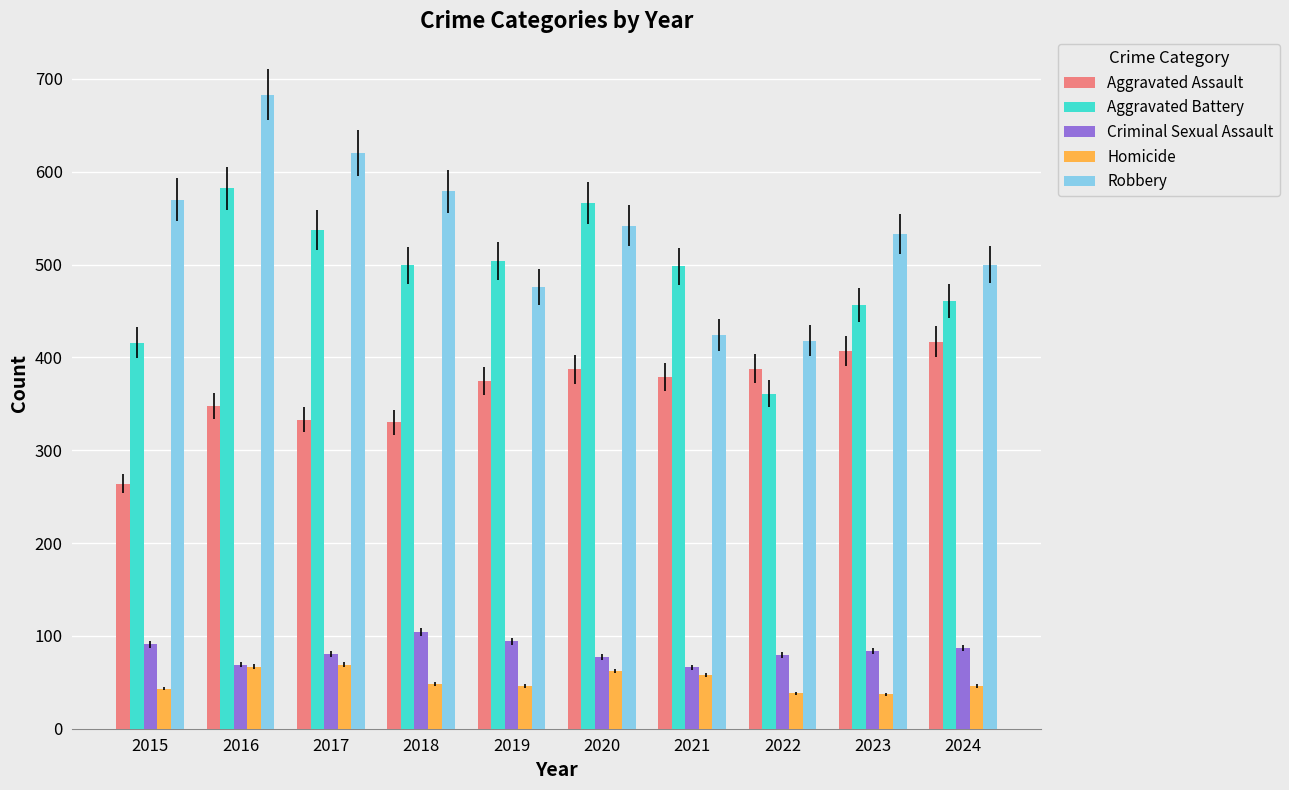

At which label does Robbery first exceed 542?

2015